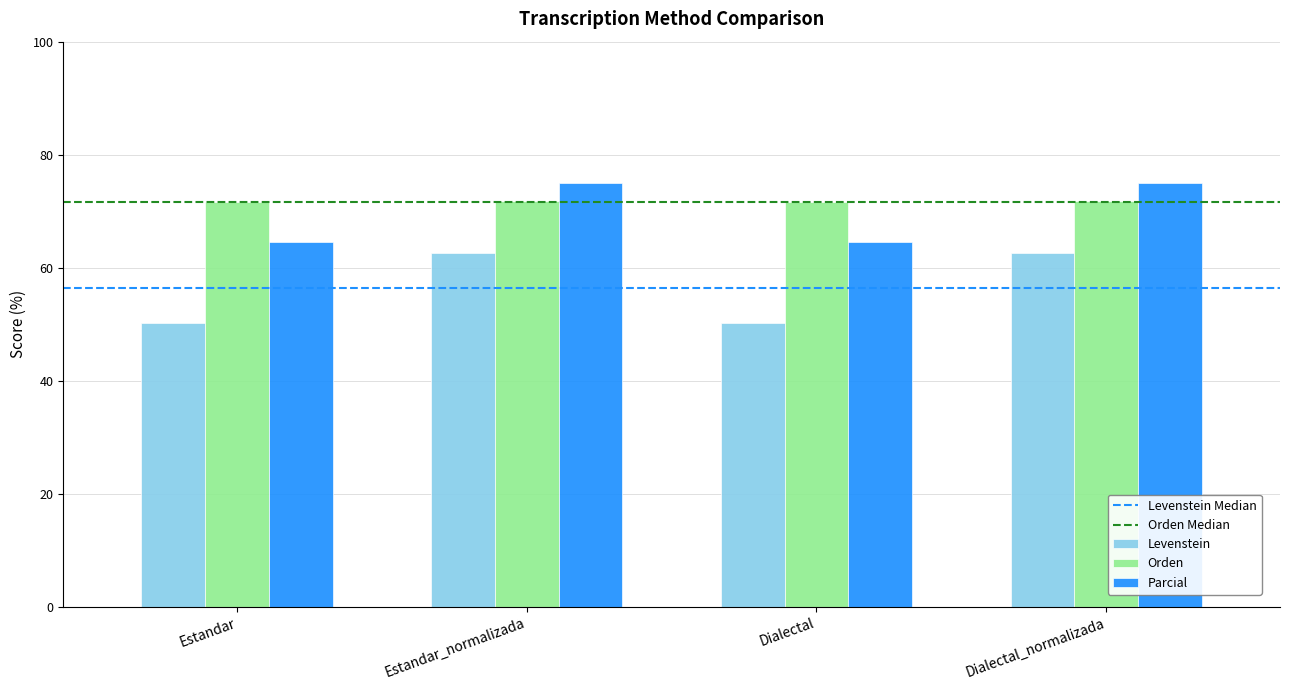

What is the maximum value for Orden?

71.9